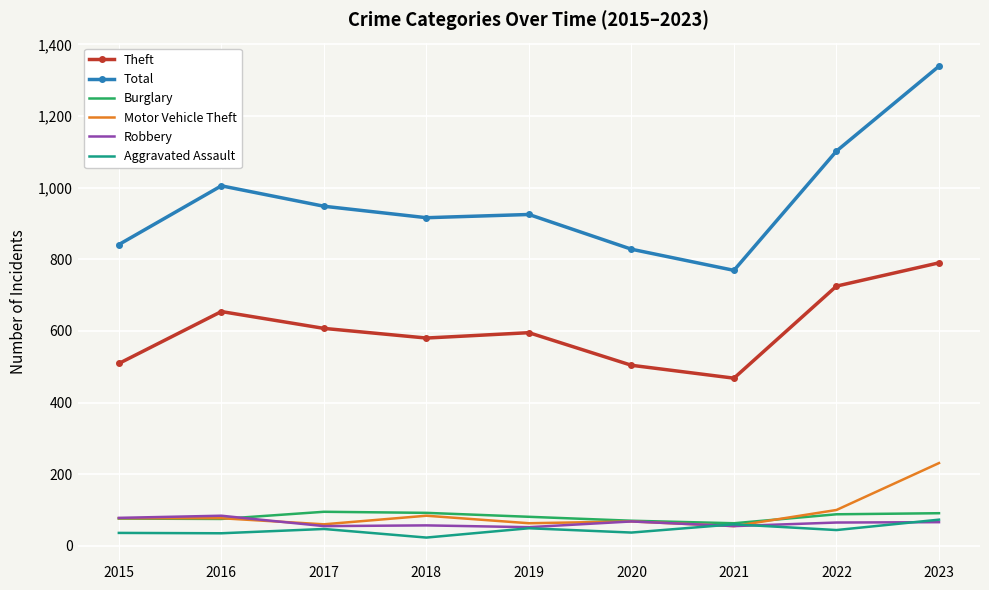

What is the maximum value shown in the chart?

1339